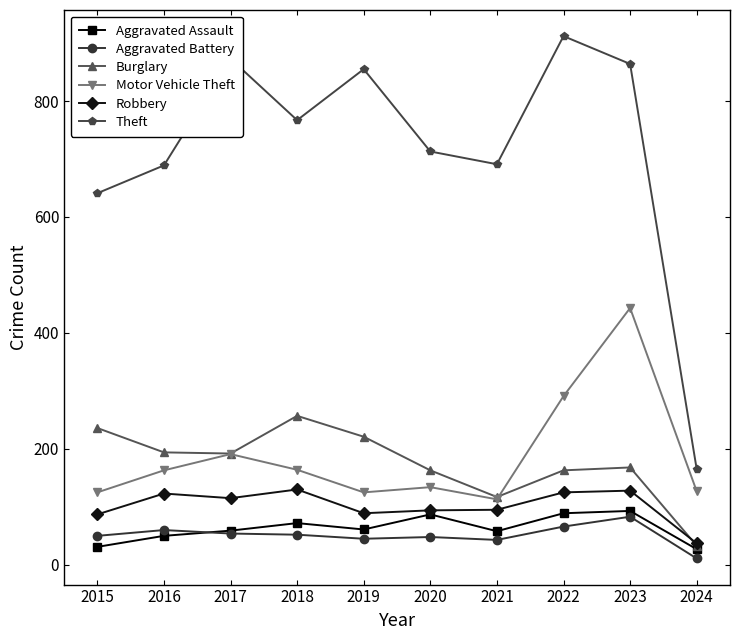

Count the number of categories in the chart.

10